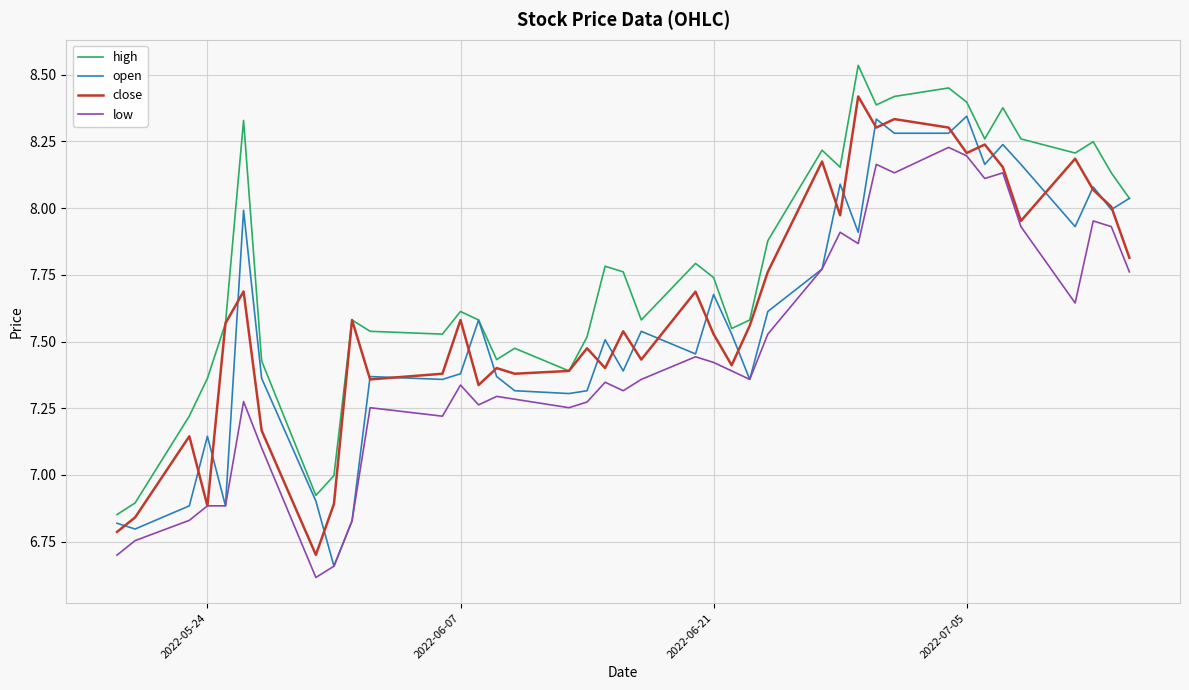

True or false: low and high cross at least once.

False